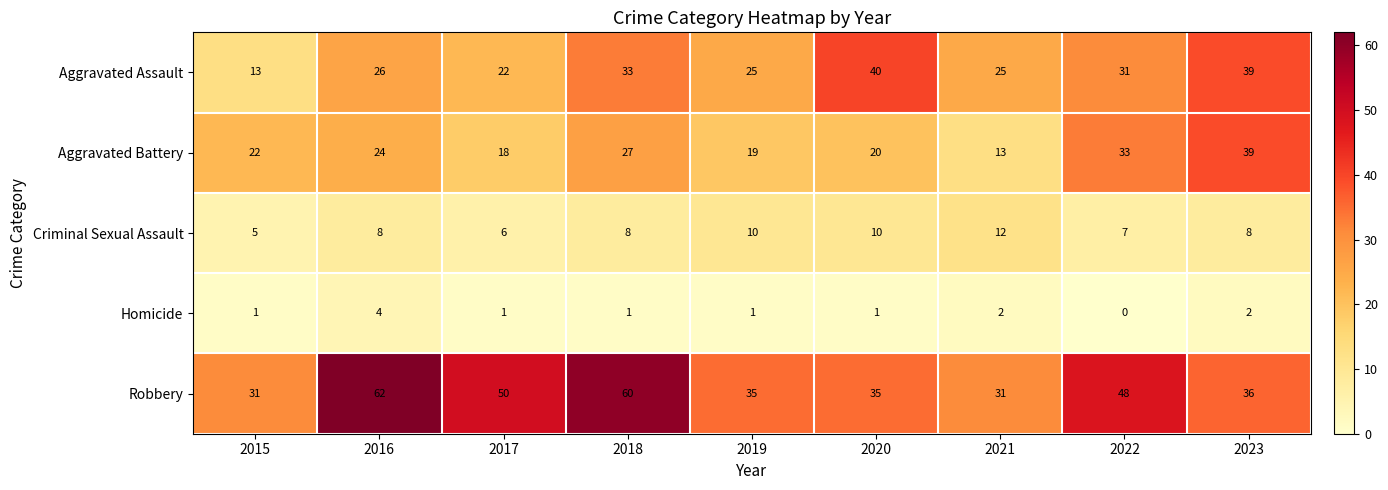

True or false: Aggravated Assault has a value of 47 at 2022.

False